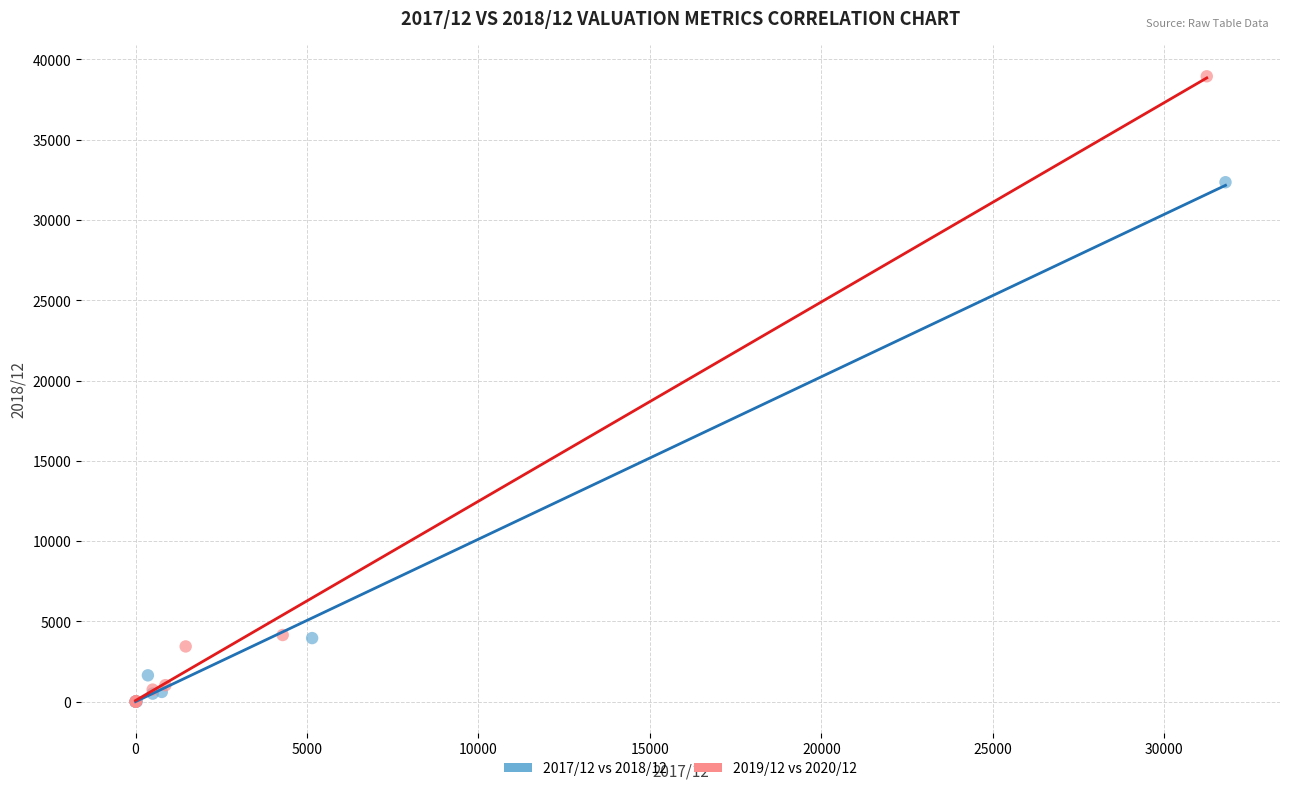

Which series reaches the maximum Y coordinate?

2019/12 vs 2020/12